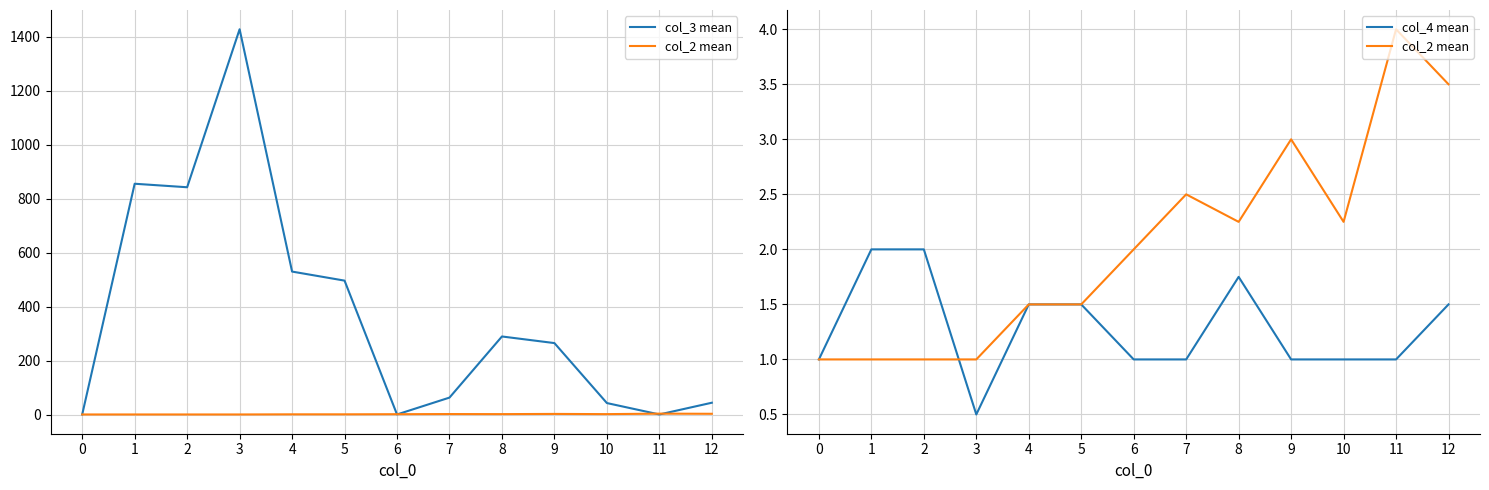

Is it true that col_4 mean equals 0.4 at 6?

False